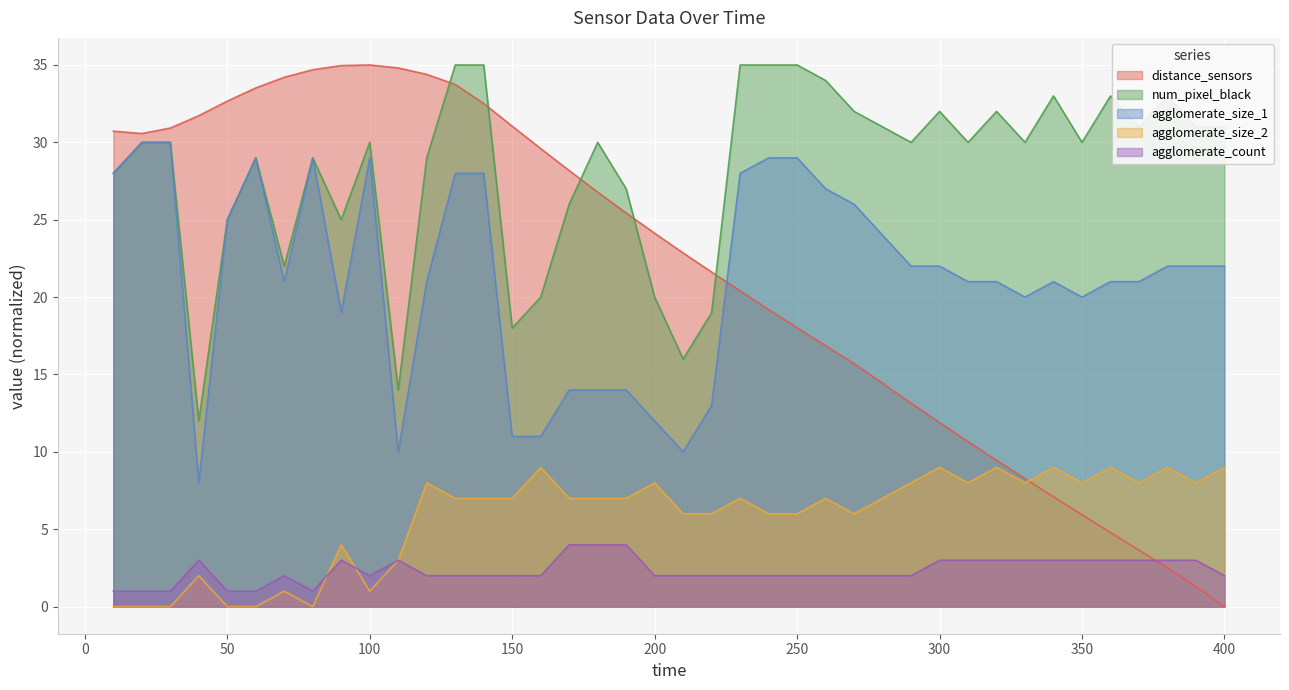

Between 170 and 180, which series saw the biggest shift?

num_pixel_black